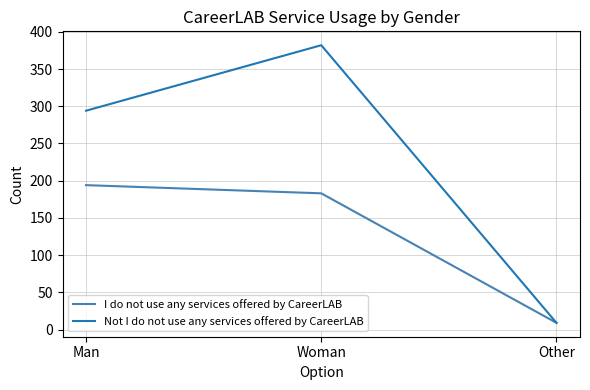

Which series has the largest total across all categories?

Not I do not use any services offered by CareerLAB